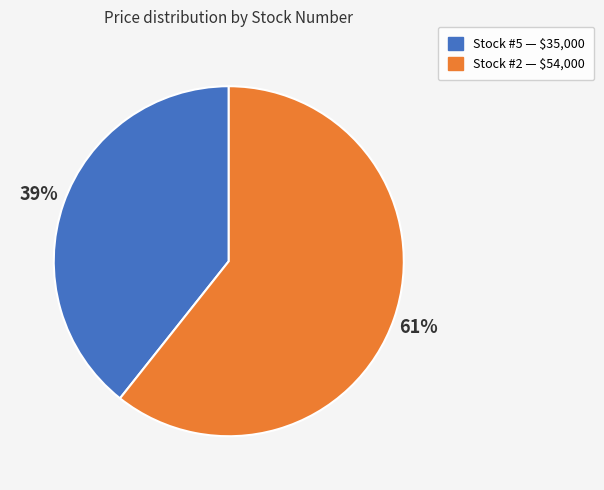

To the nearest percent, what is the average slice percentage?

50%